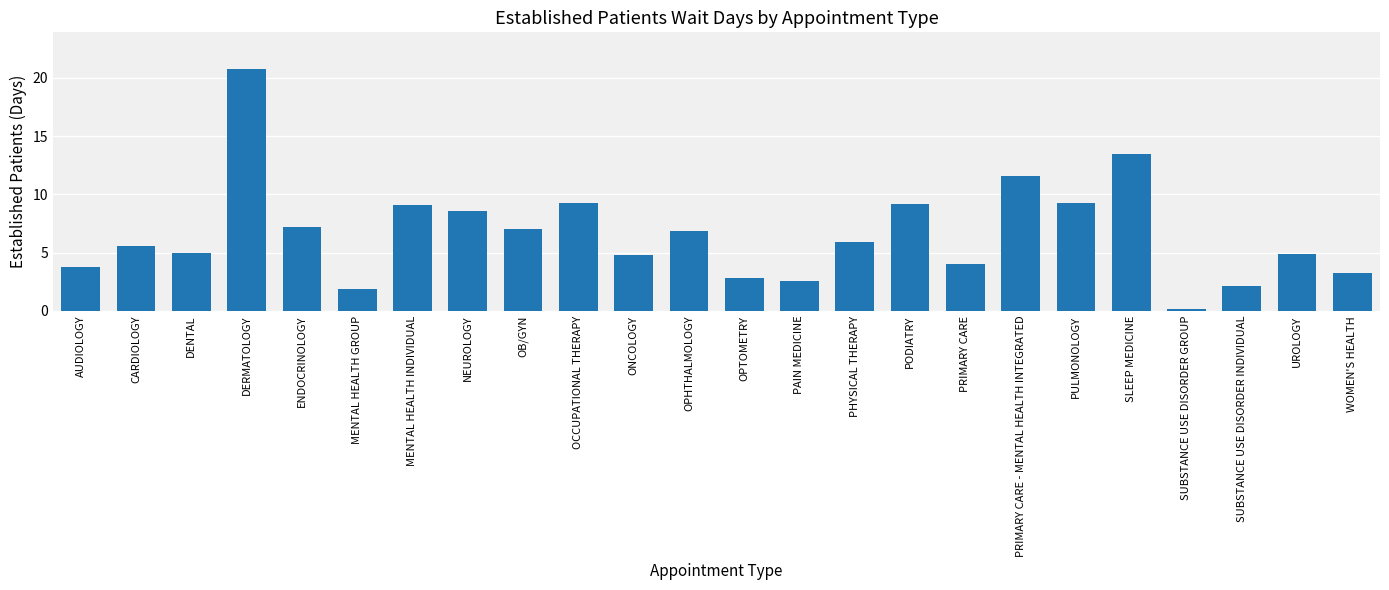

What is the approximate value at MENTAL HEALTH GROUP?

1.9